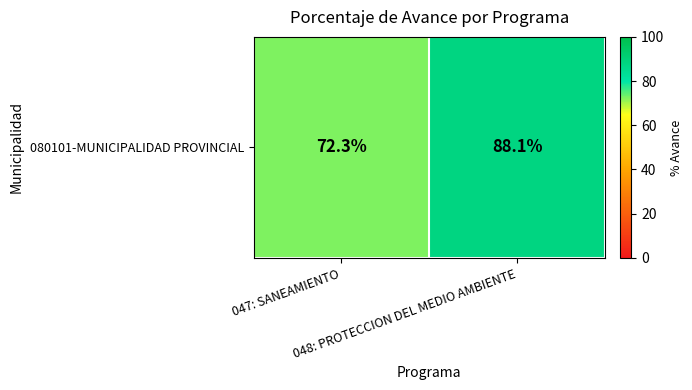

Between 047: SANEAMIENTO and 048: PROTECCION DEL MEDIO AMBIENTE, which is larger?

048: PROTECCION DEL MEDIO AMBIENTE